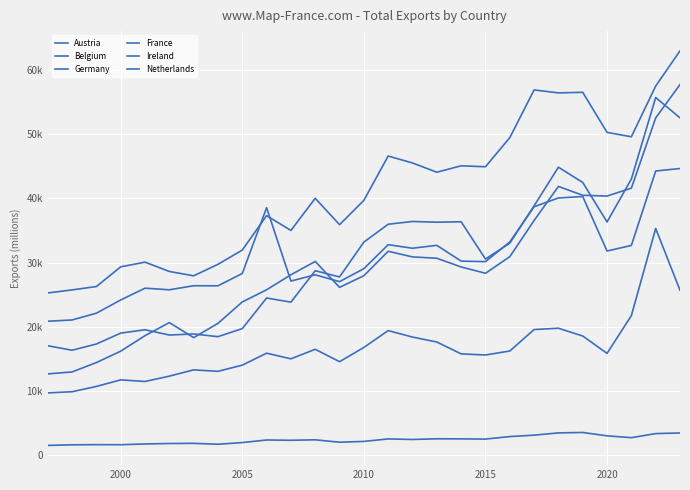

Does the chart display data point markers on the line(s)?

No